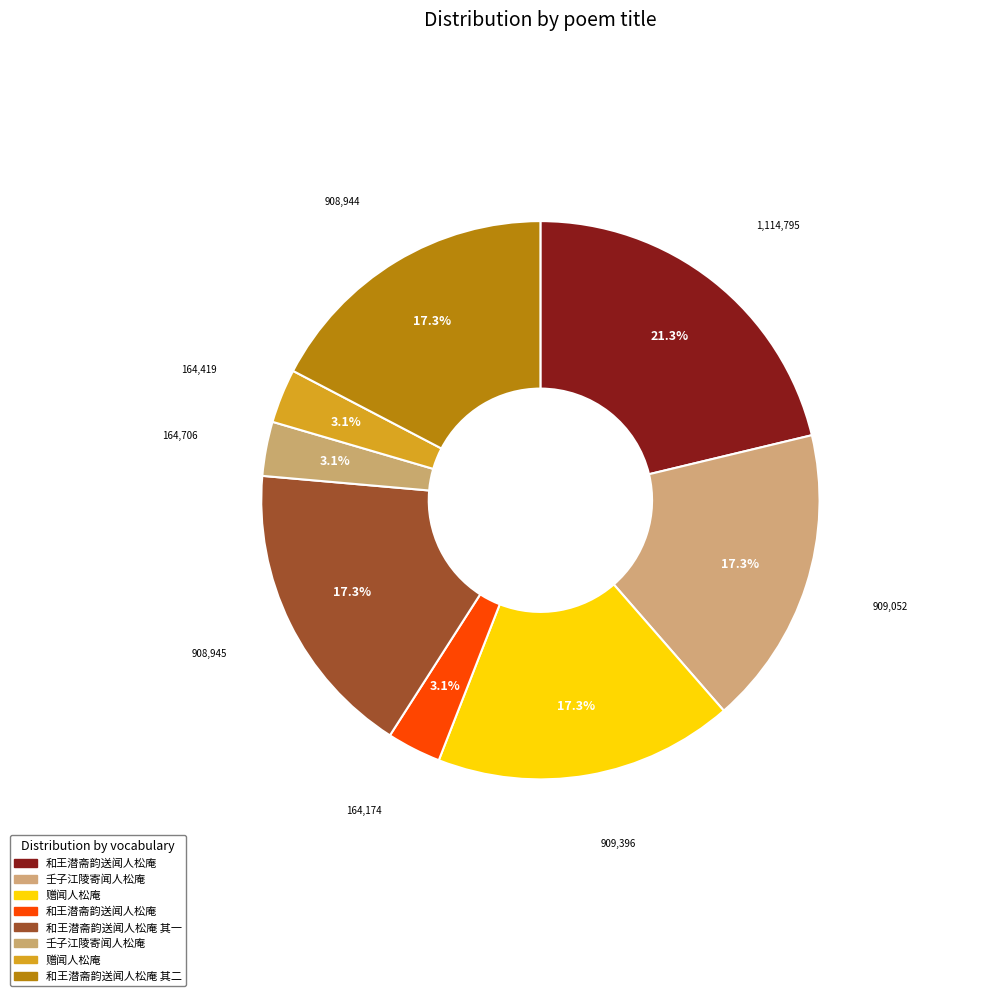

How many slices are in this pie chart?

8